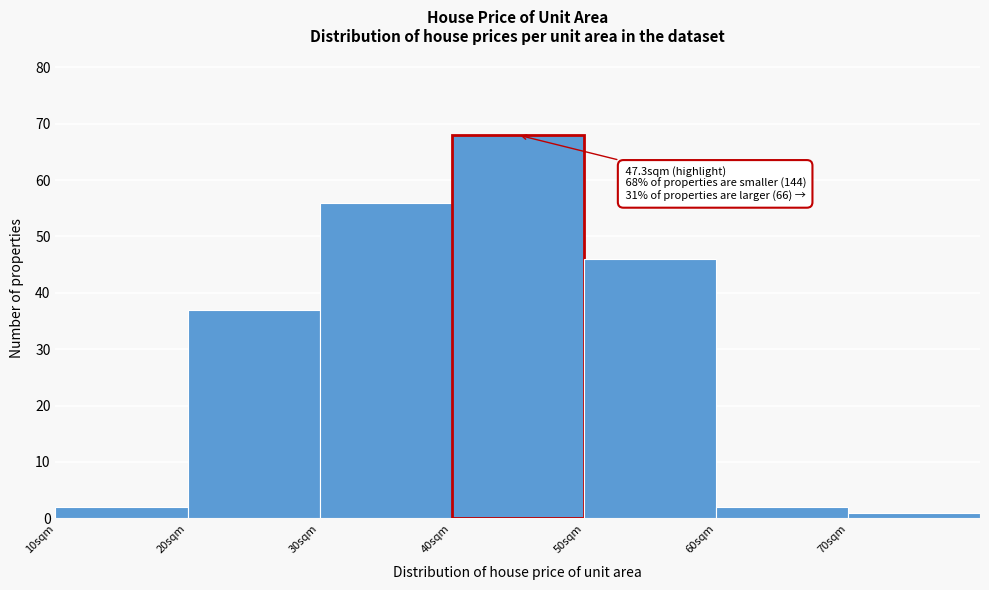

Which range on the x-axis has the tallest bar?

40 to 50